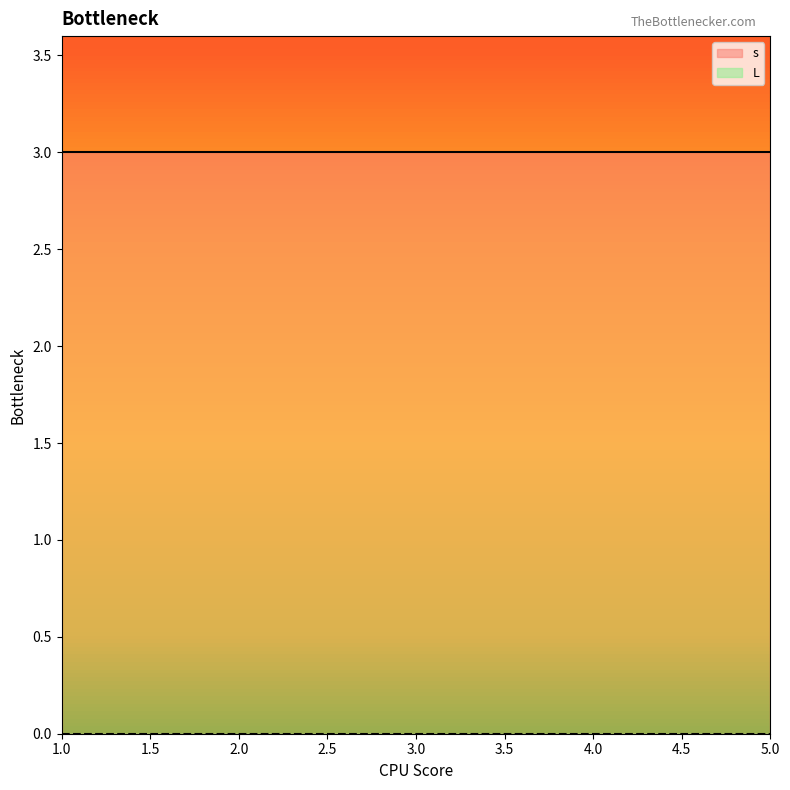

Reading left to right, what are all the values shown in this chart?

s: 1	2	3	4	5	1	2	3	4	5	1	2	3	4	5	1	2	3	4	5	1	2	3	4	5
L: 0	0	0	0	0	0	0	0	0	0	0	0	0	0	0	0	0	0	0	0	0	0	0	0	0